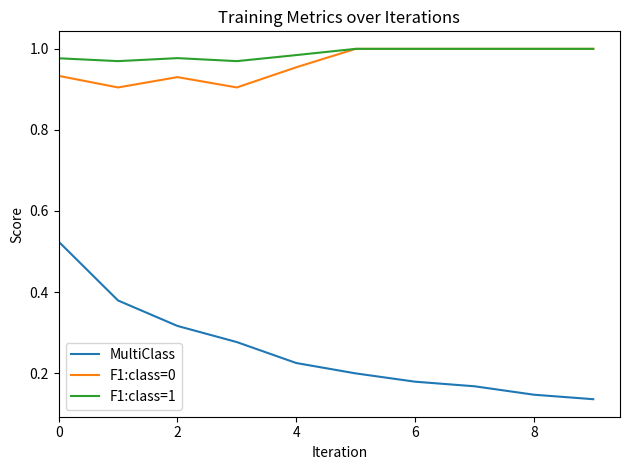

True or false: F1:class=1 and MultiClass cross at least once.

False